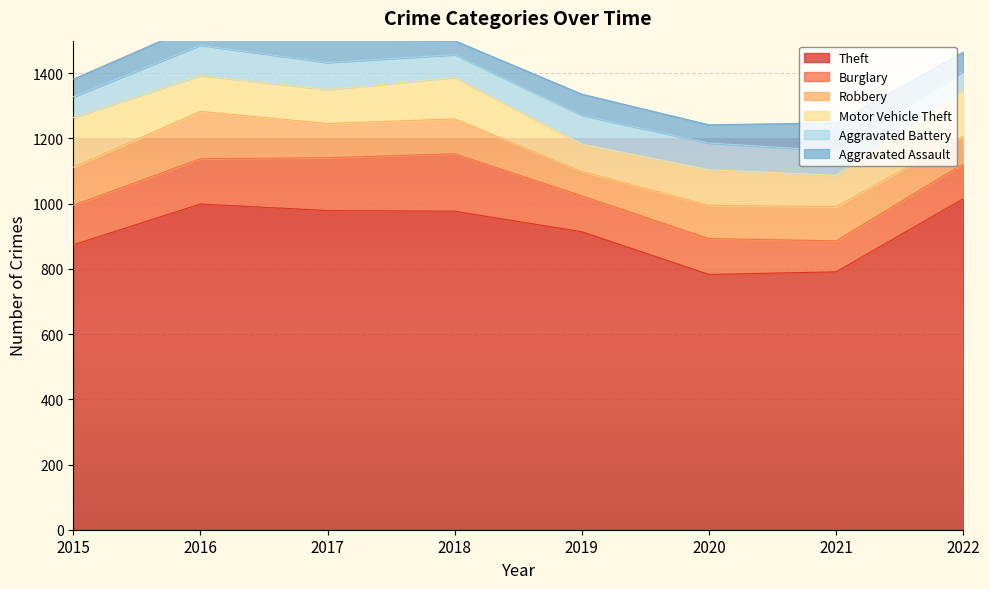

True or false: Aggravated Battery and Motor Vehicle Theft cross at least once.

True